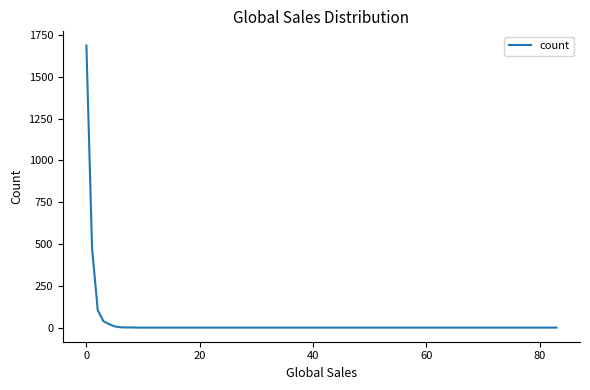

How many lines are shown in the chart?

1